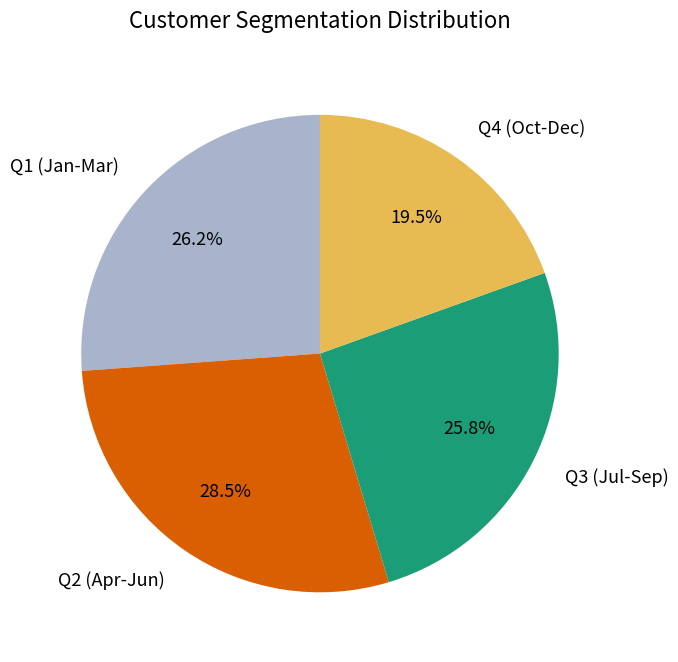

Combined, what portion of the pie is Q4 (Oct-Dec) and Q3 (Jul-Sep)?

45.3%